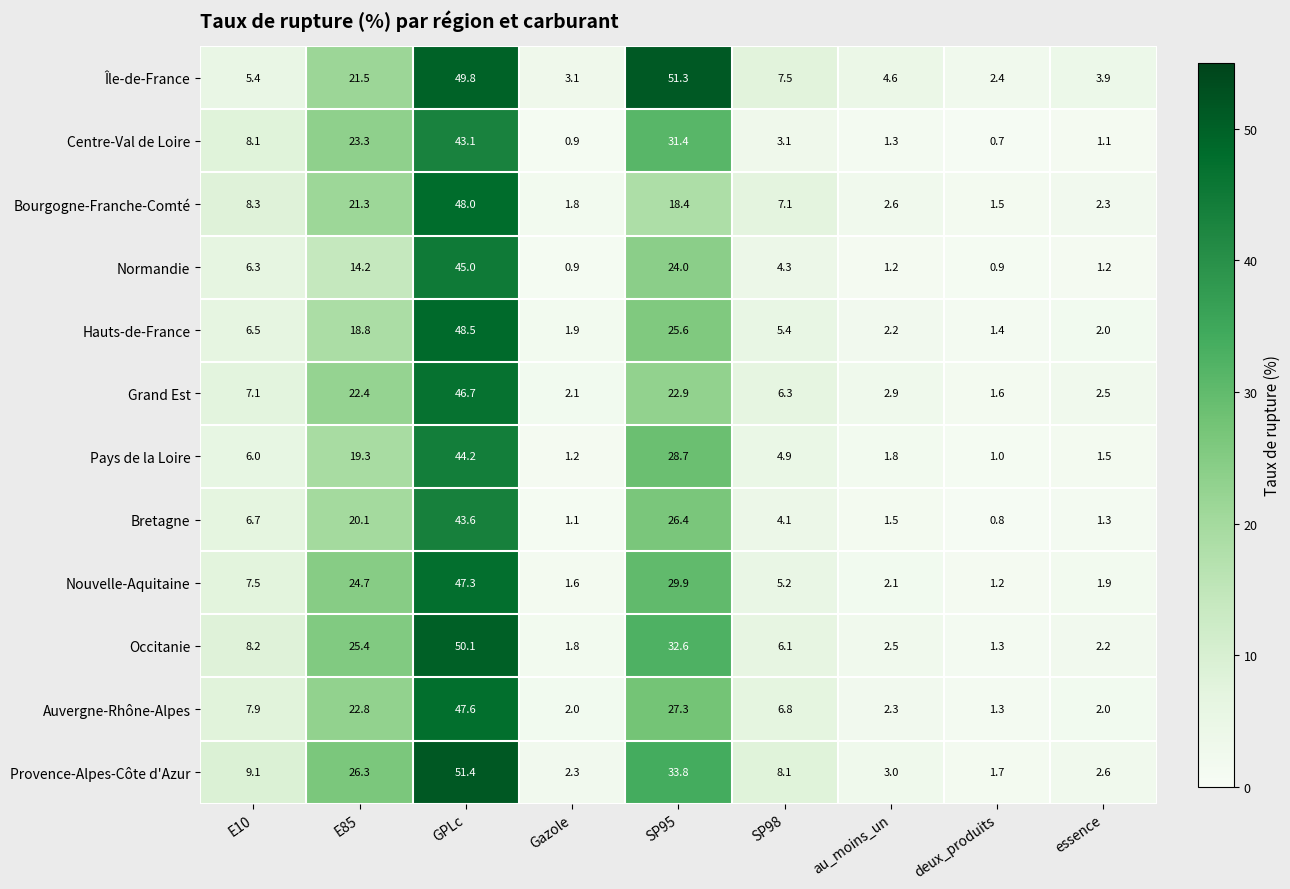

Rank the series by their maximum value, from lowest to highest.

Centre-Val de Loire, Bretagne, Pays de la Loire, Normandie, Grand Est, Nouvelle-Aquitaine, Auvergne-Rhône-Alpes, Bourgogne-Franche-Comté, Hauts-de-France, Occitanie, Île-de-France, Provence-Alpes-Côte d'Azur